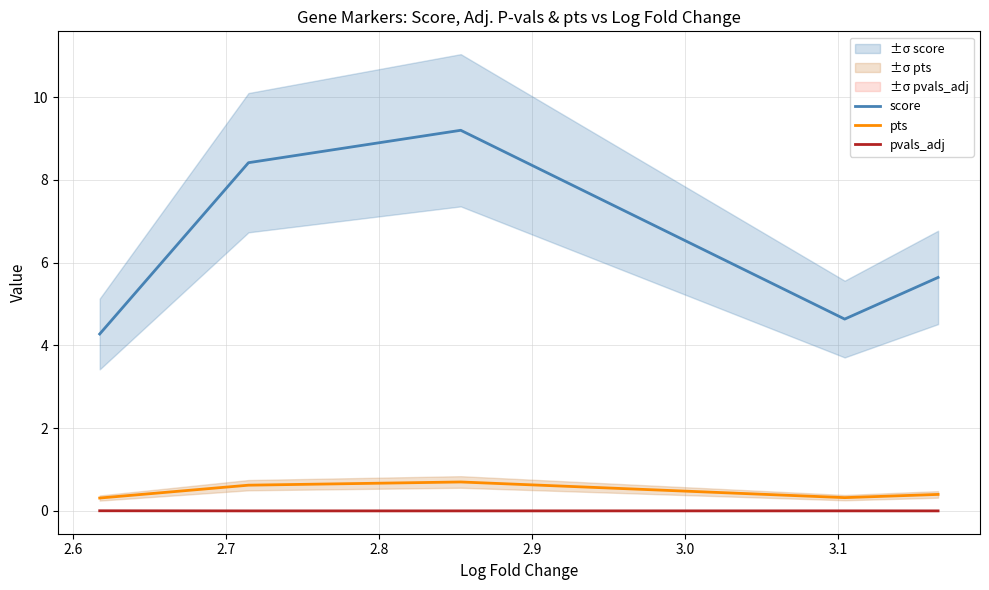

True or false: pts and score cross at least once.

False